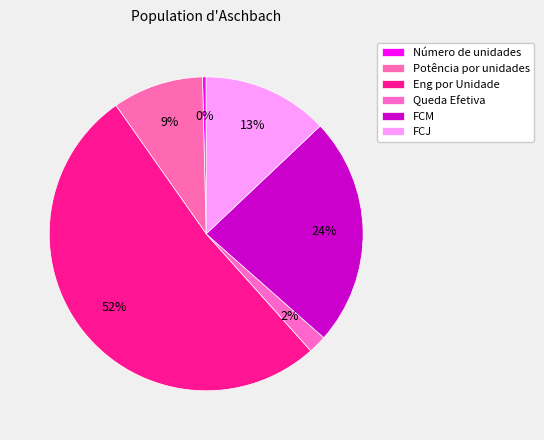

How many slices are in this pie chart?

6